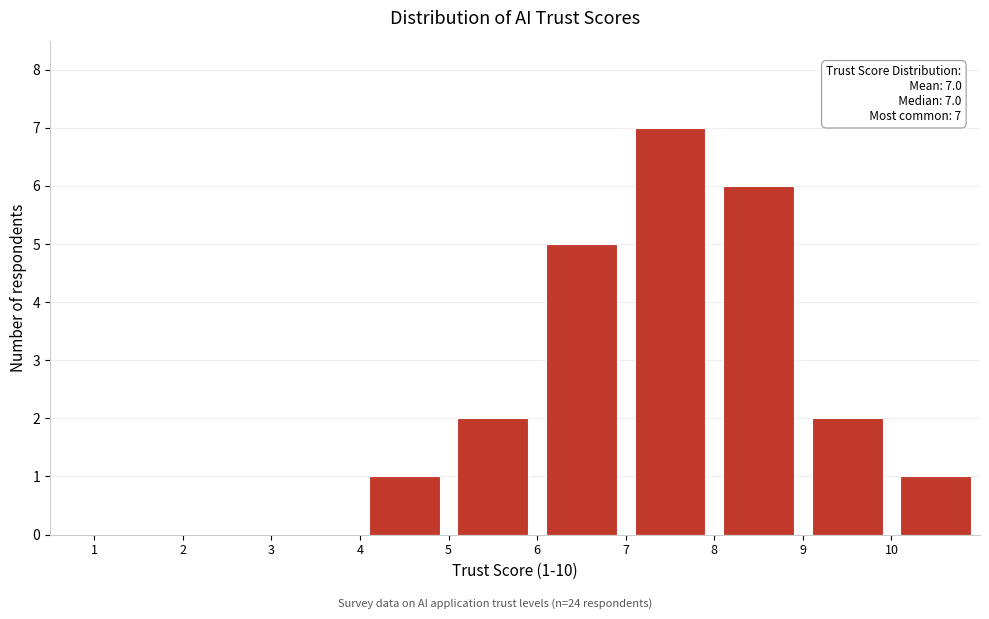

Which range on the x-axis has the tallest bar?

7 to 8